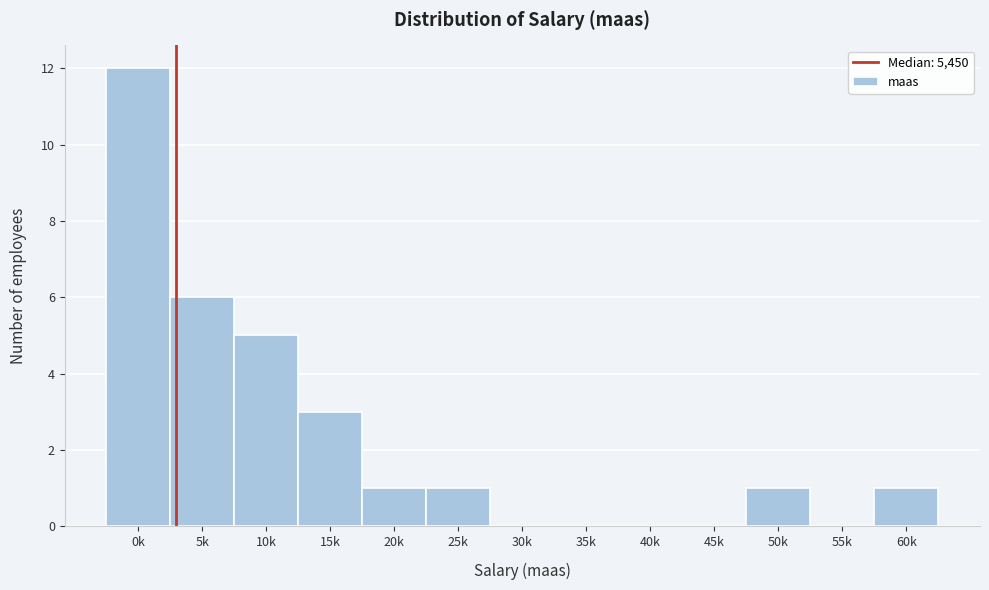

What is the greatest value displayed?

12